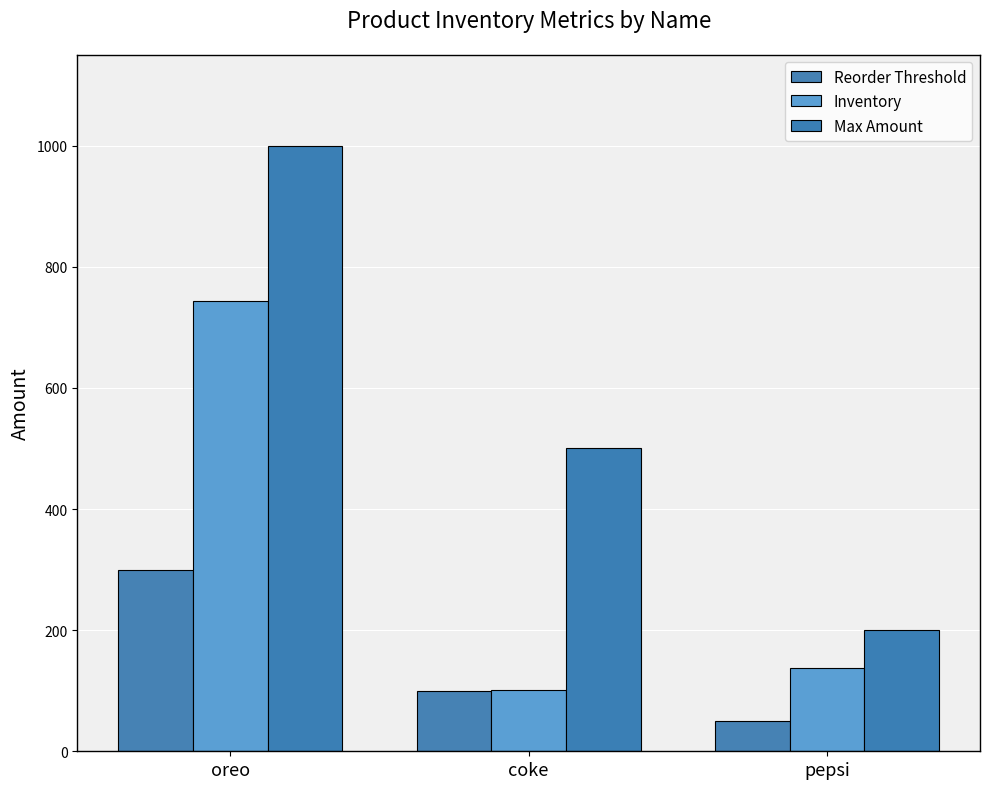

What are all the series names shown in the legend?

Reorder Threshold, Inventory, Max Amount